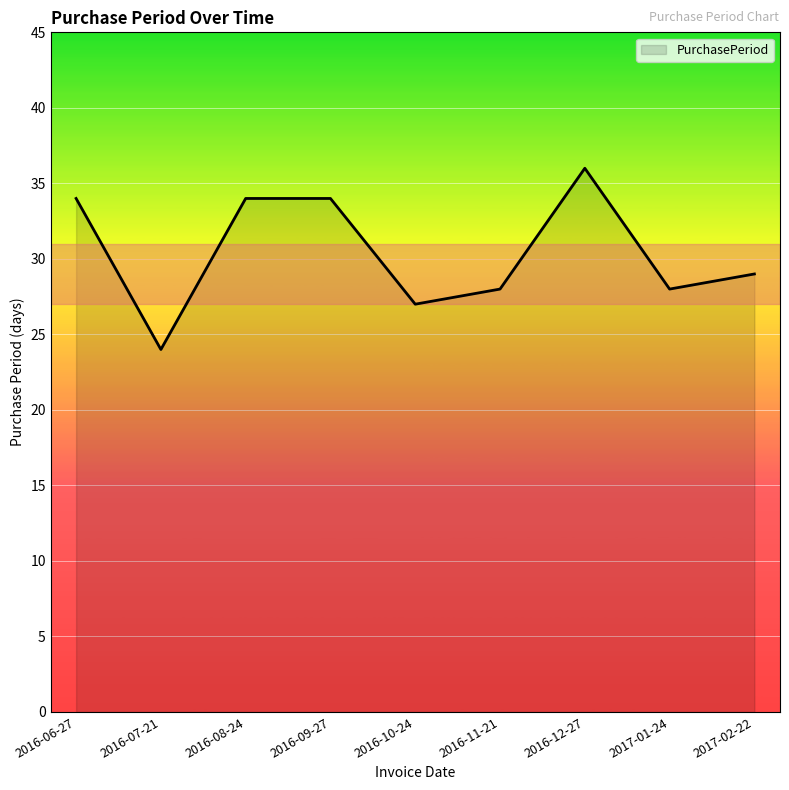

What is the ratio of the value at 2016-12-27 to the value at 2017-02-22?

1.2